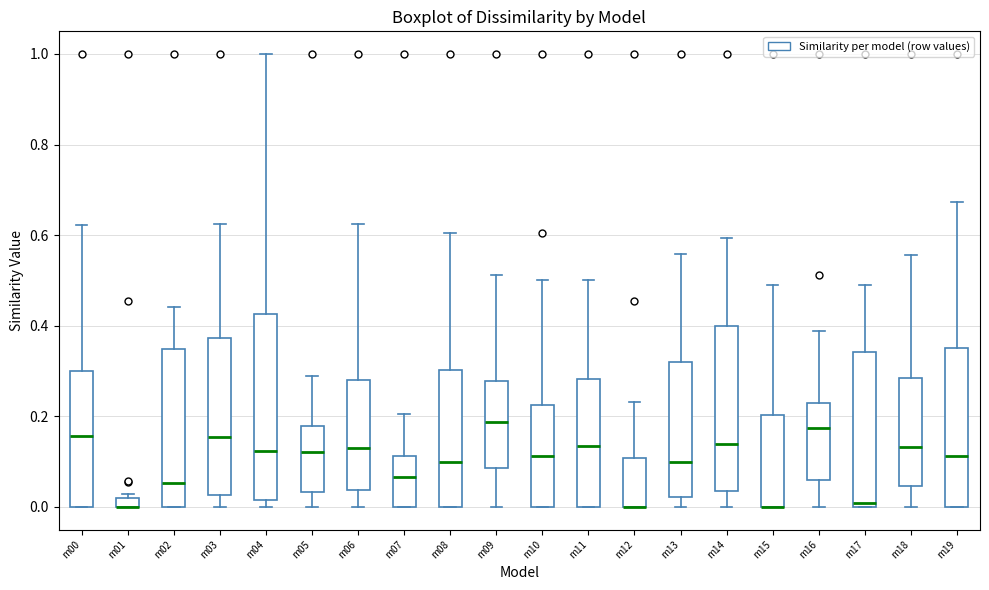

Where does the median line of the box for m07 sit on the y-axis? The values are not printed on the chart, so give them approximately, as read against the axis.

0.06